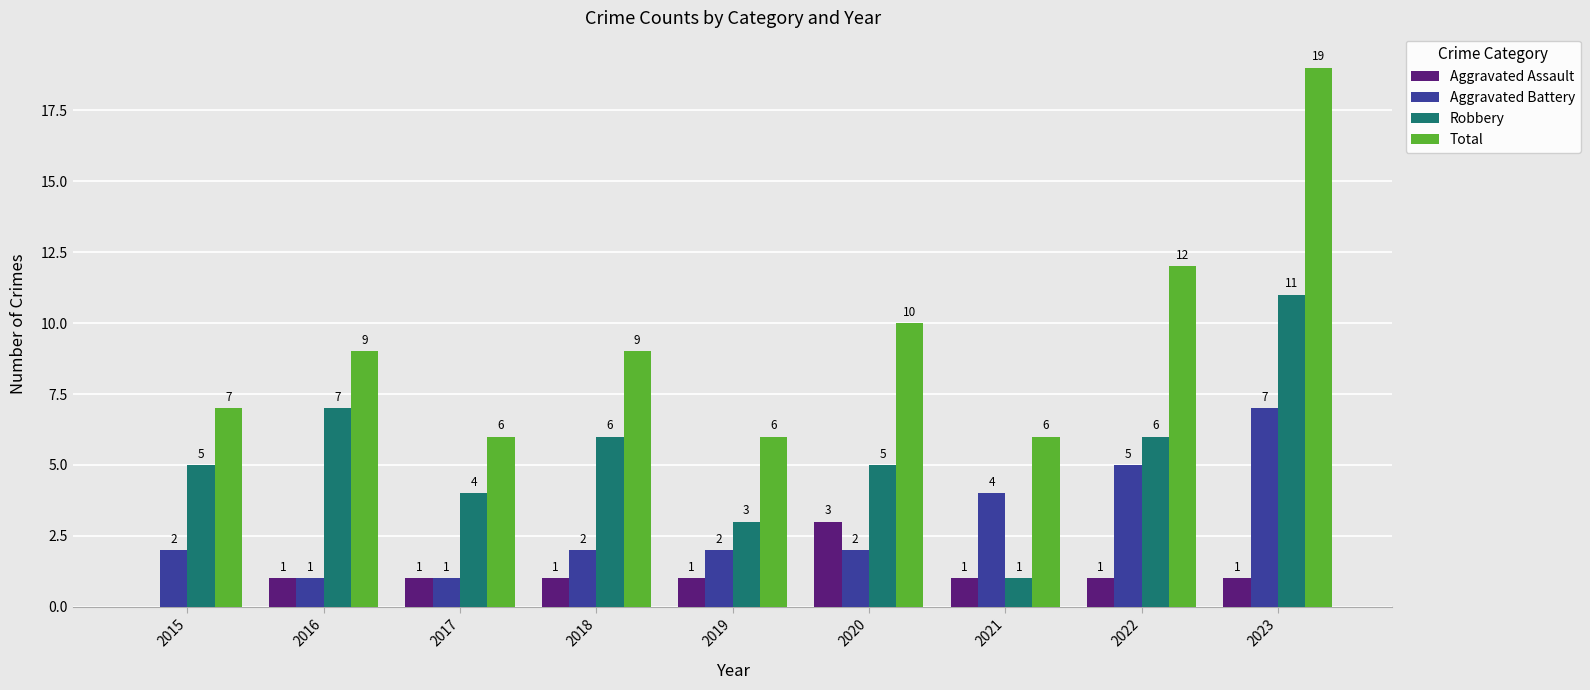

Which category has the highest value in the Aggravated Assault series?

2020